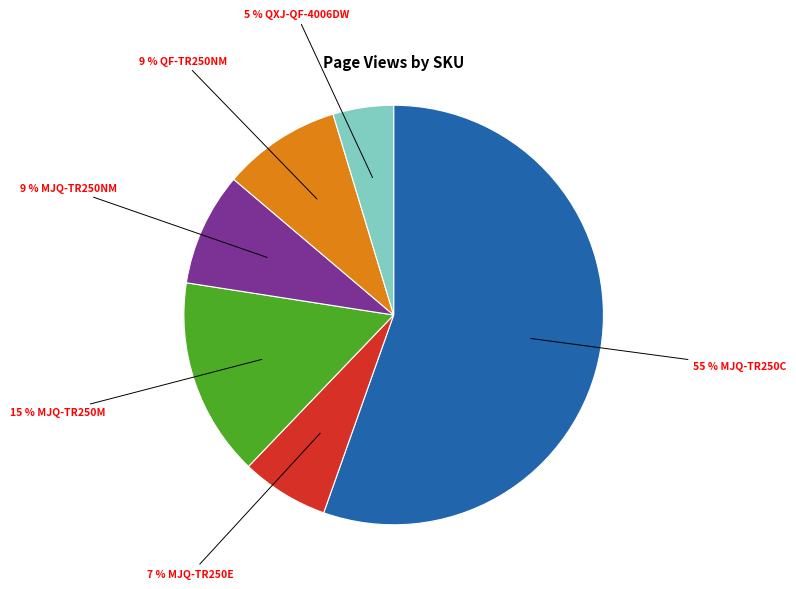

To the nearest percent, what is the average slice percentage?

17%